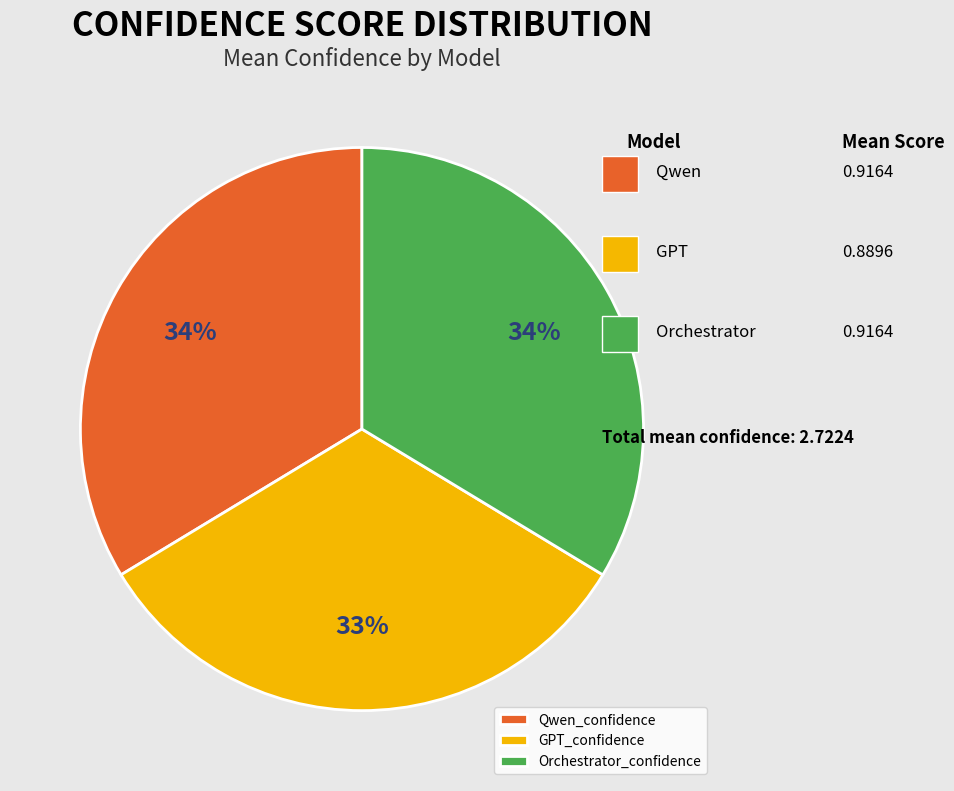

Count the number of slices in the pie.

3